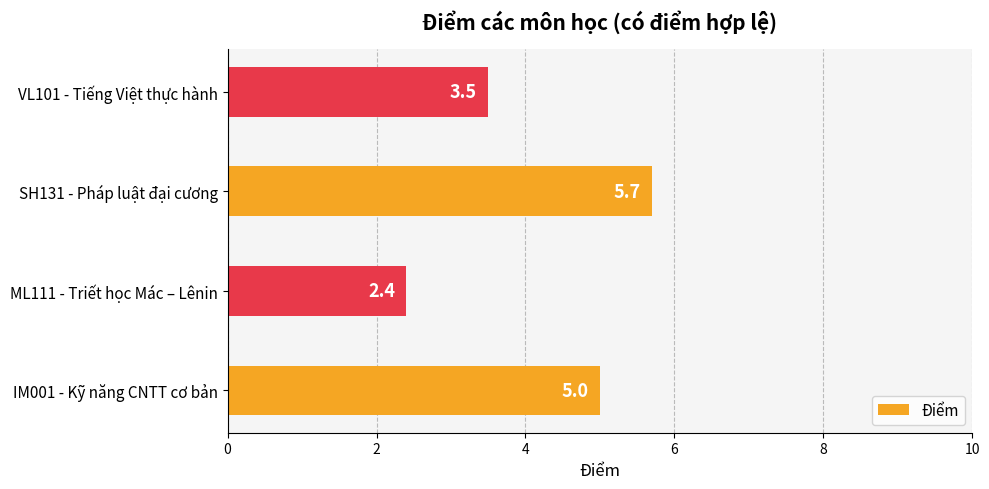

What is the change in value from IM001 - Kỹ năng CNTT cơ bản to ML111 - Triết học Mác – Lênin?

-2.6